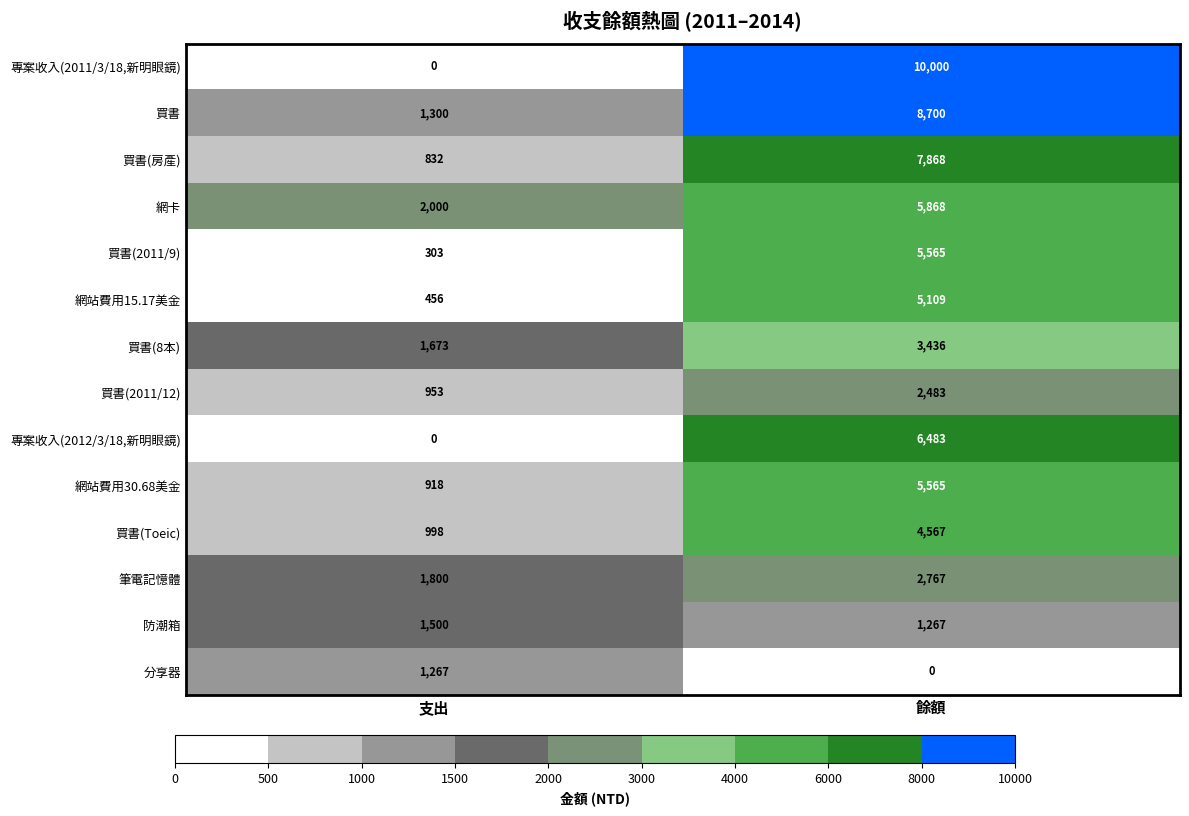

List the labels in order of 買書(2011/12) value, largest first.

餘額, 支出